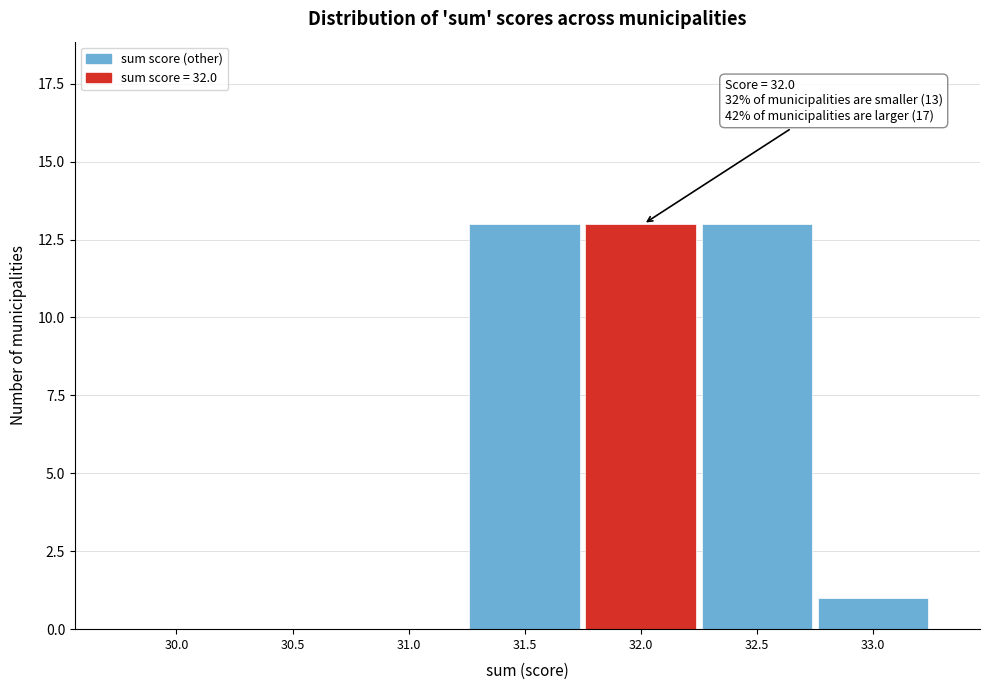

Reading left to right, what are all the values shown in this chart?

30.0=0	30.5=0	31.0=0	31.5=13	32.0=13	32.5=13	33.0=1